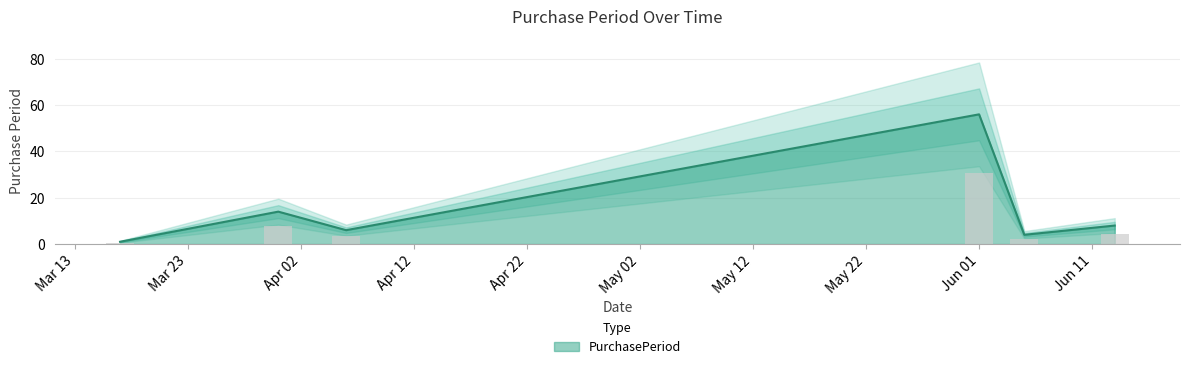

How many bars are there in total?

6